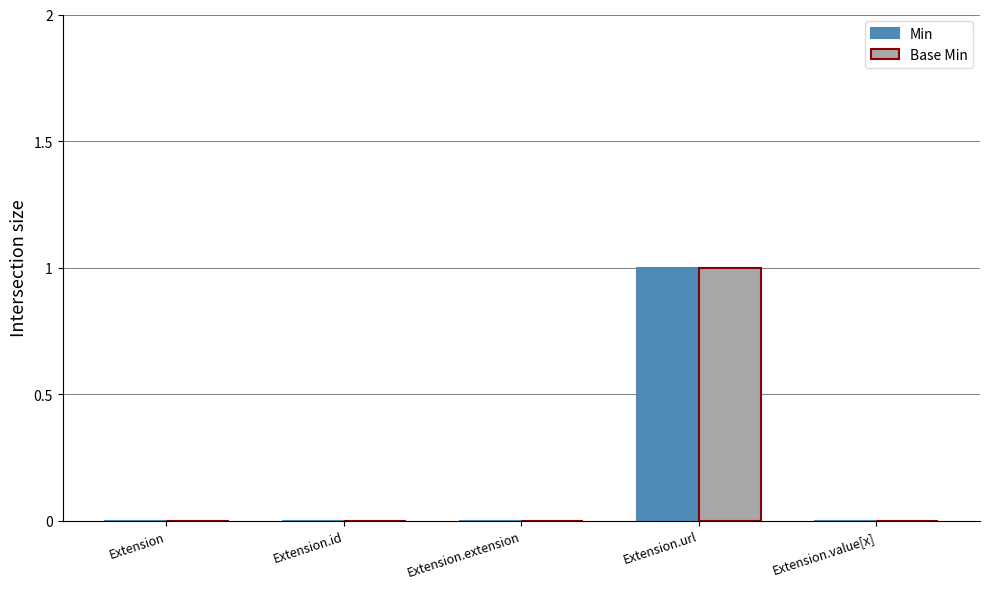

Which label corresponds to the largest value in the chart?

Extension.url